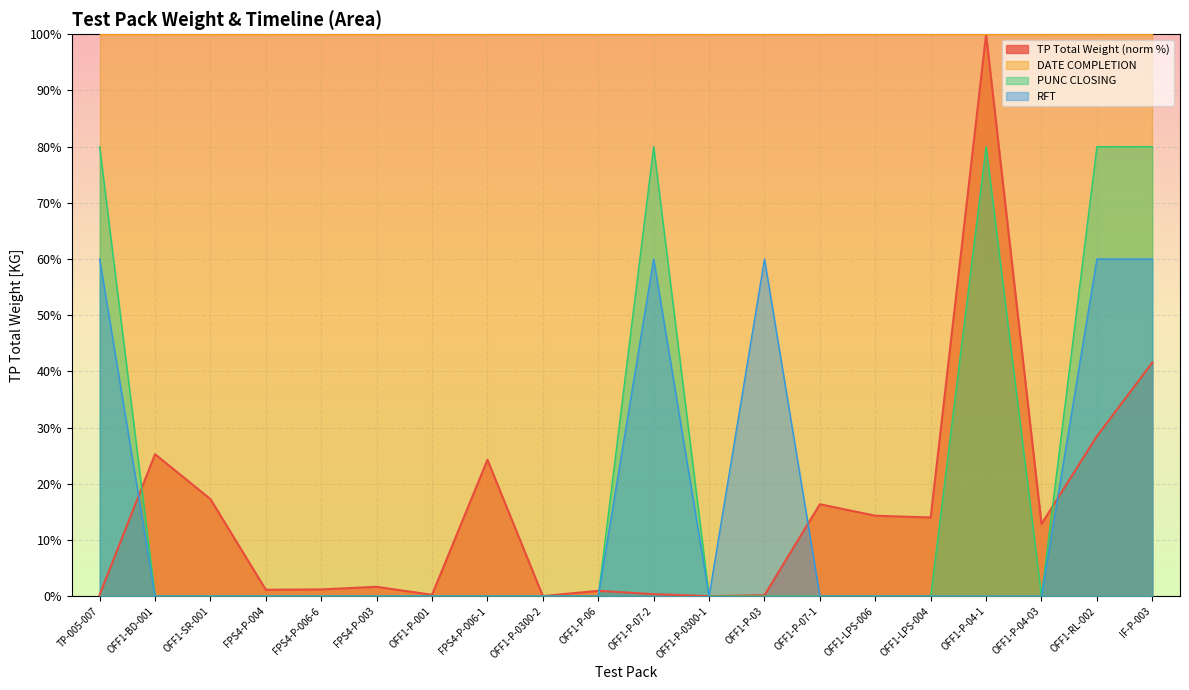

Which series has the largest total across all categories?

DATE COMPLETION